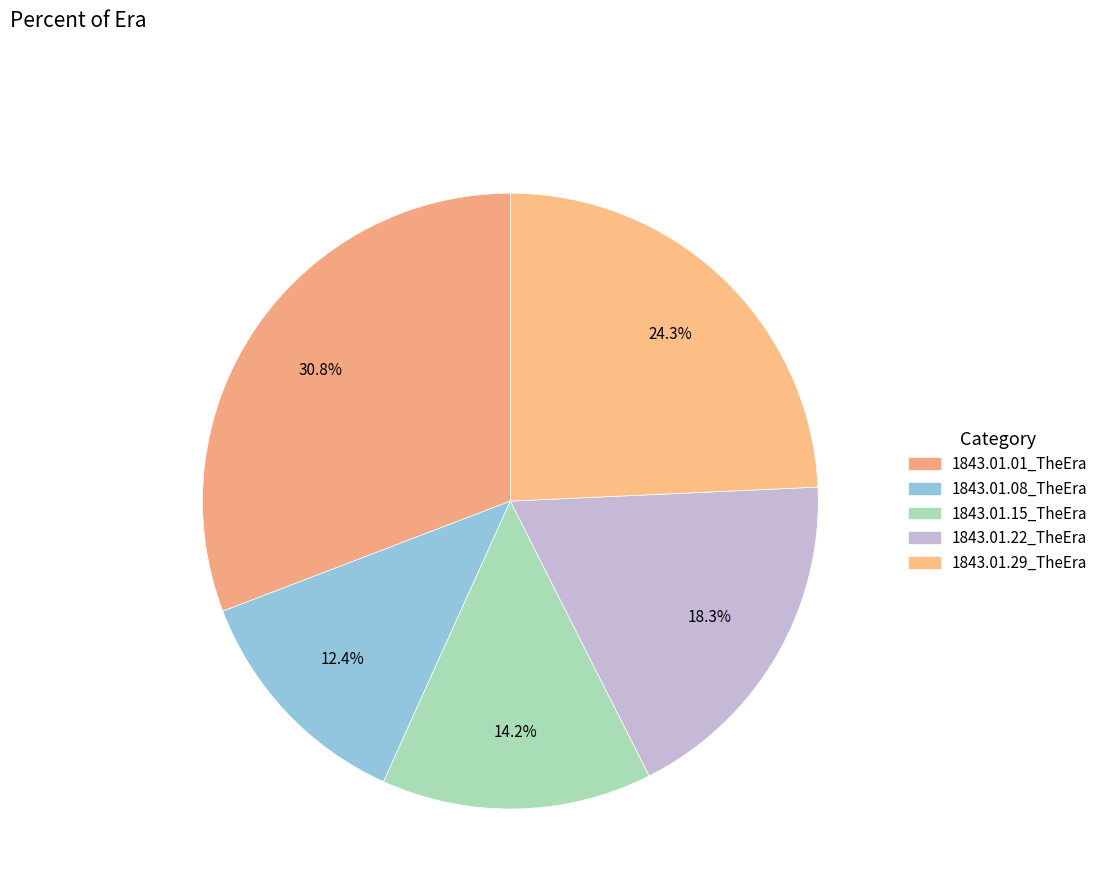

Which slice is the smallest?

1843.01.08_TheEra